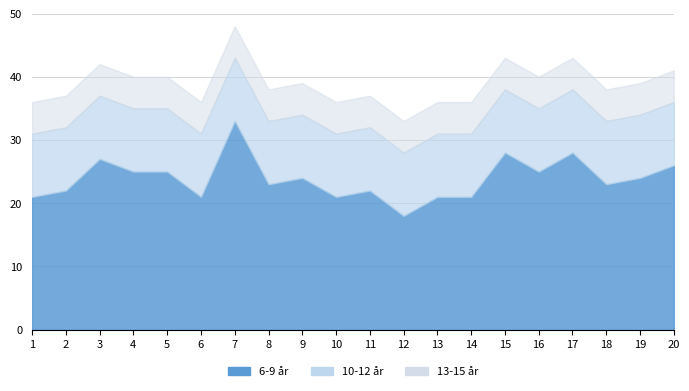

Count the number of data series in this chart.

3